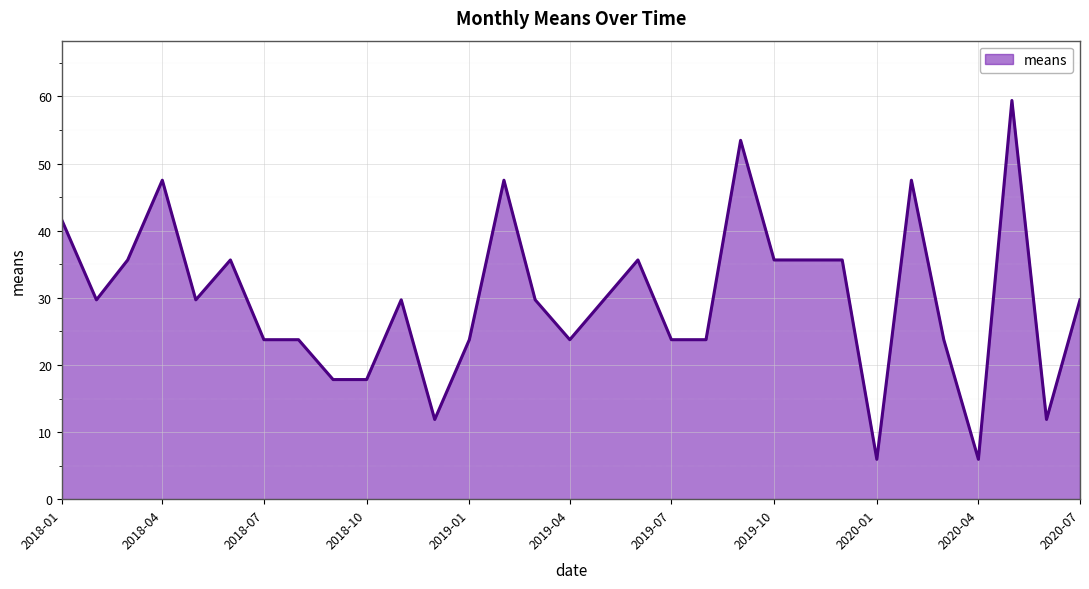

What is the minimum value shown in the chart?

5.9